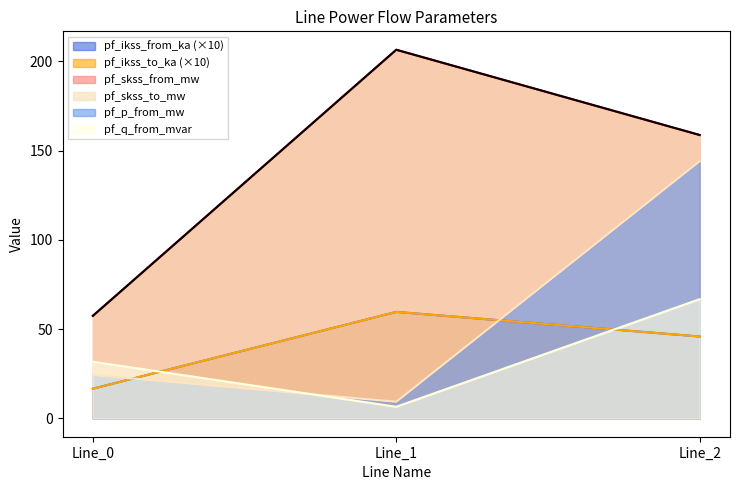

Reading left to right, what are all the values shown in this chart?

pf_ikss_from_ka: Line_0=16.6	Line_1=59.6	Line_2=45.8
pf_ikss_to_ka: Line_0=16.6	Line_1=59.6	Line_2=45.8
pf_skss_from_mw: Line_0=57.4	Line_1=206.5	Line_2=158.7
pf_skss_to_mw: Line_0=57.4	Line_1=206.5	Line_2=158.7
pf_p_from_mw: Line_0=24.3	Line_1=9.3	Line_2=144.0
pf_q_from_mvar: Line_0=31.7	Line_1=6.5	Line_2=66.7